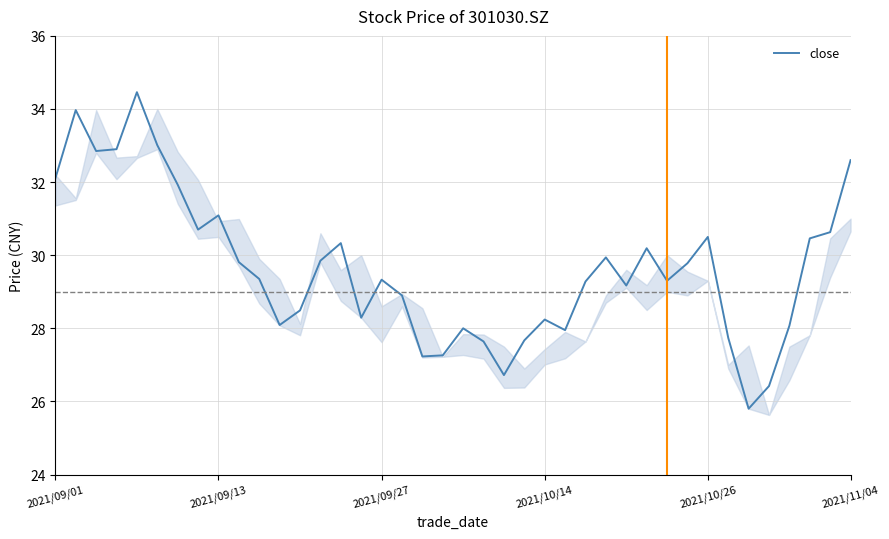

What is the greatest value displayed?

34.5